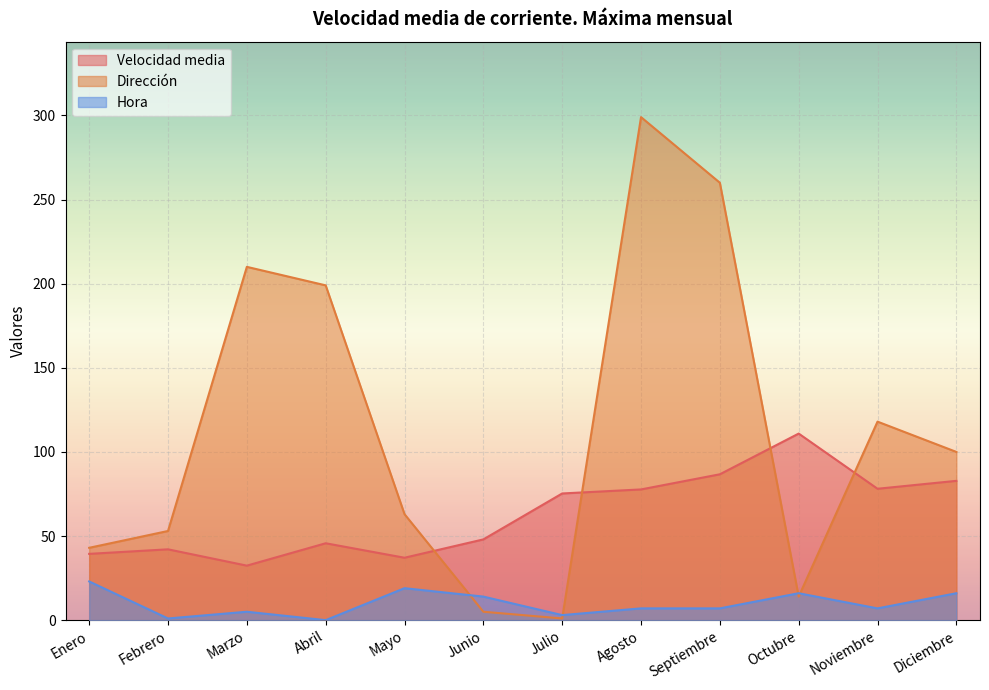

What is the sum of the Hora values at Junio and Julio?

17.0